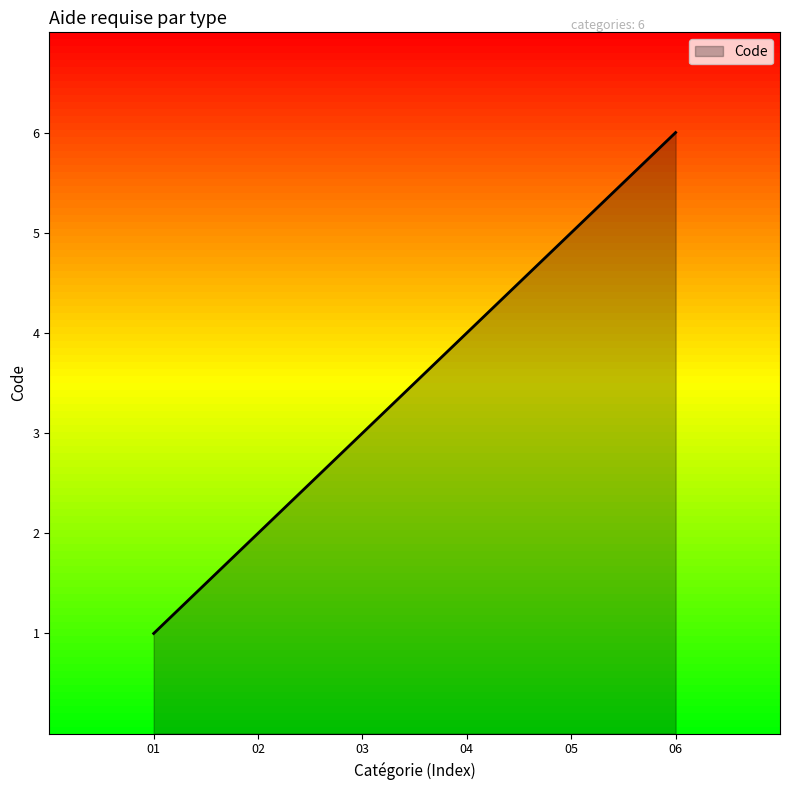

How many distinct data groups are displayed?

1